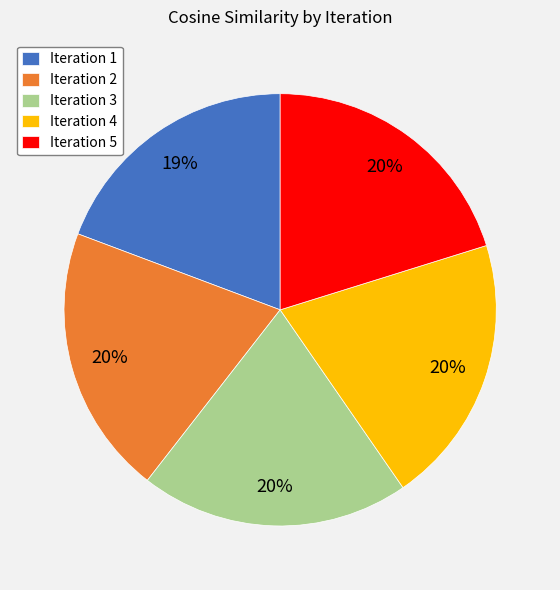

To the nearest percent, what percentage of the pie is Iteration 2?

20%